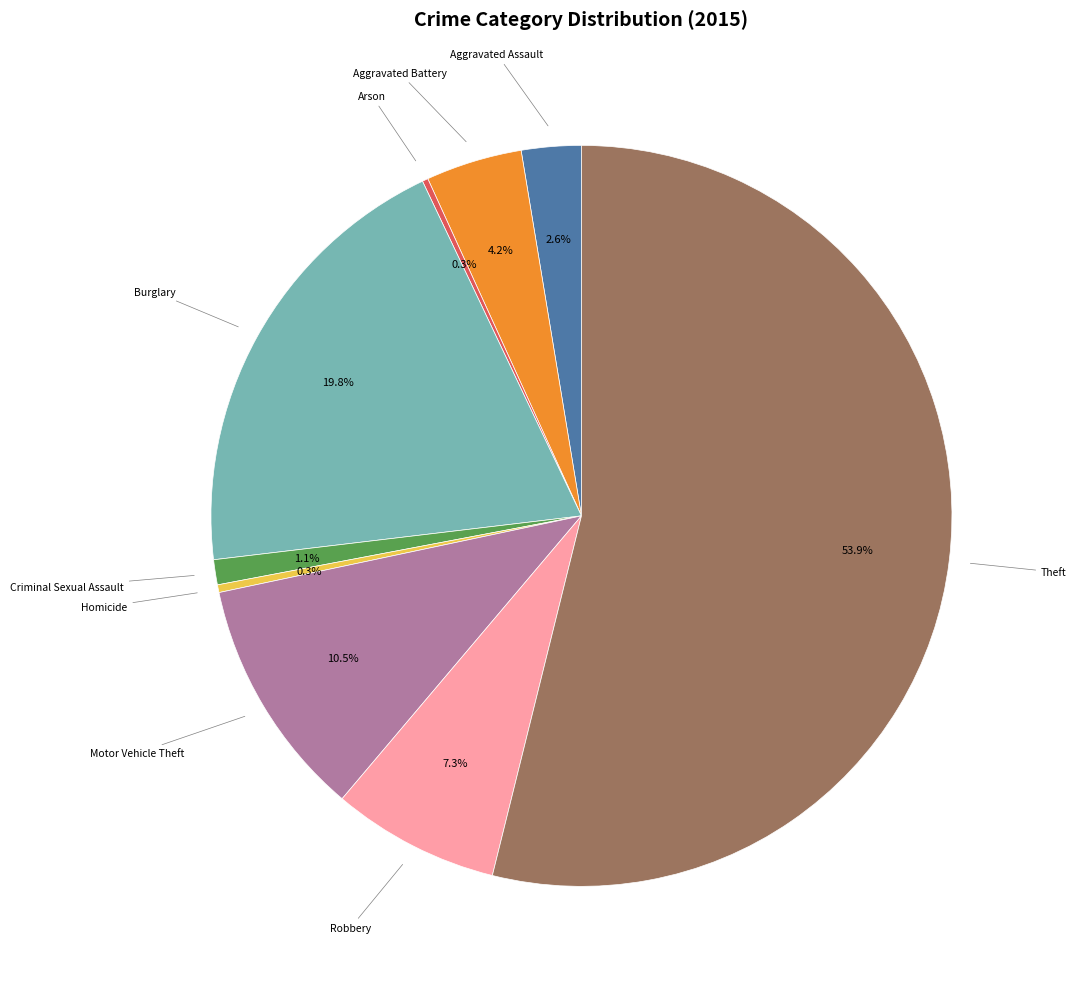

Is there any slice that represents more than half of the pie?

Yes